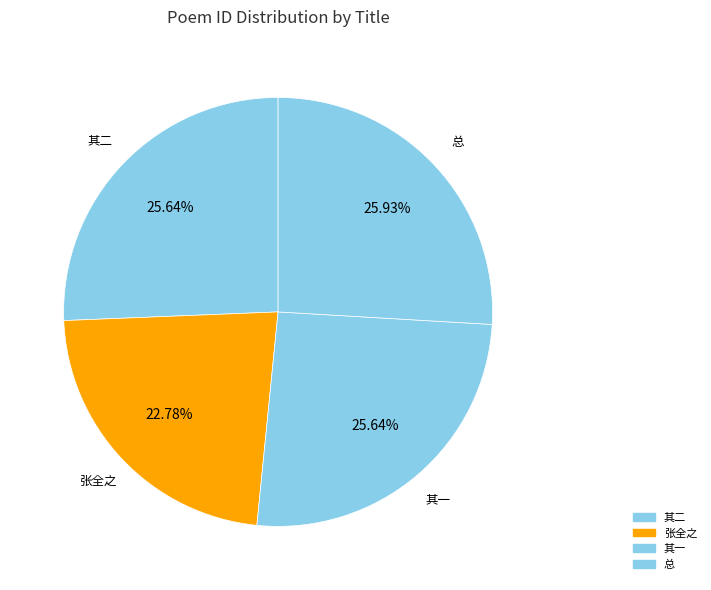

Does any single category account for the majority?

No